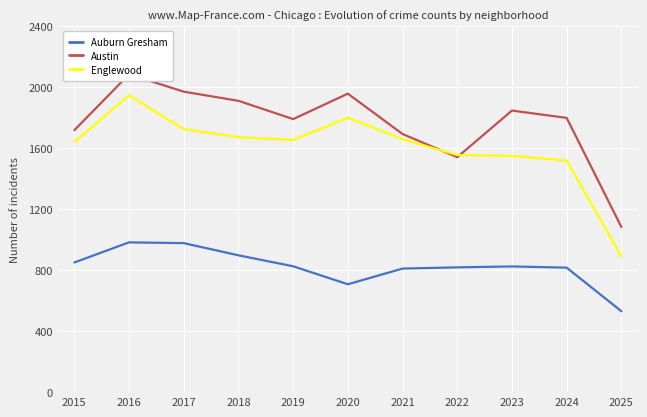

What is the greatest value displayed?

2086